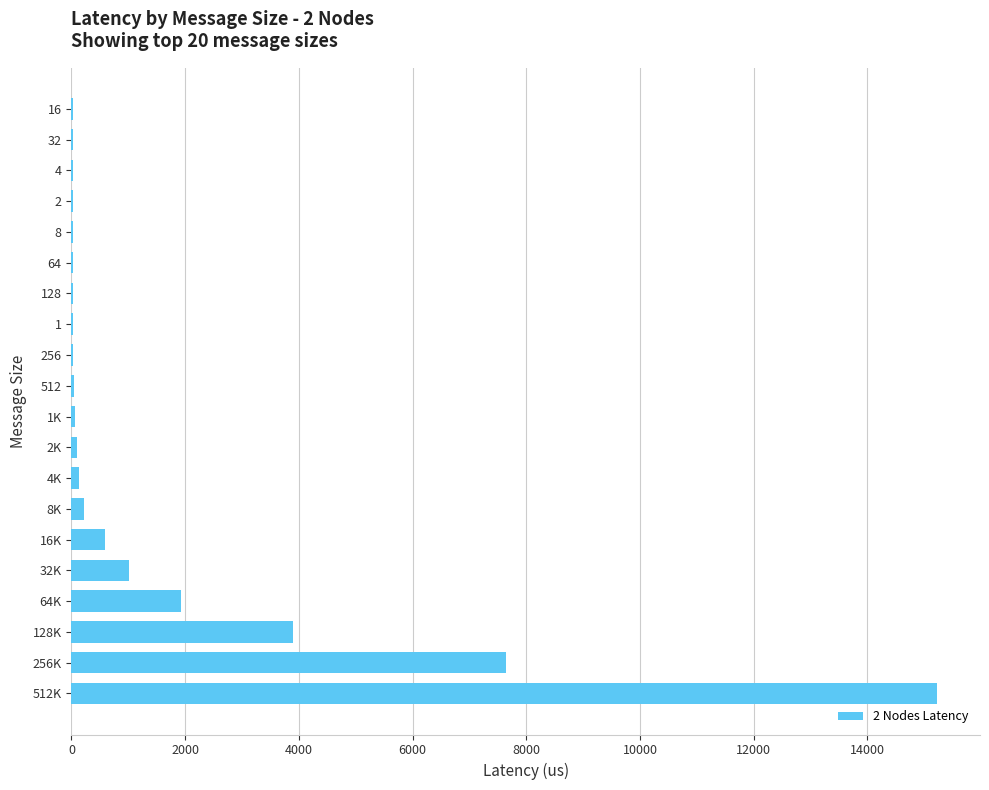

Is it true that the value at 16K is 588.6?

True